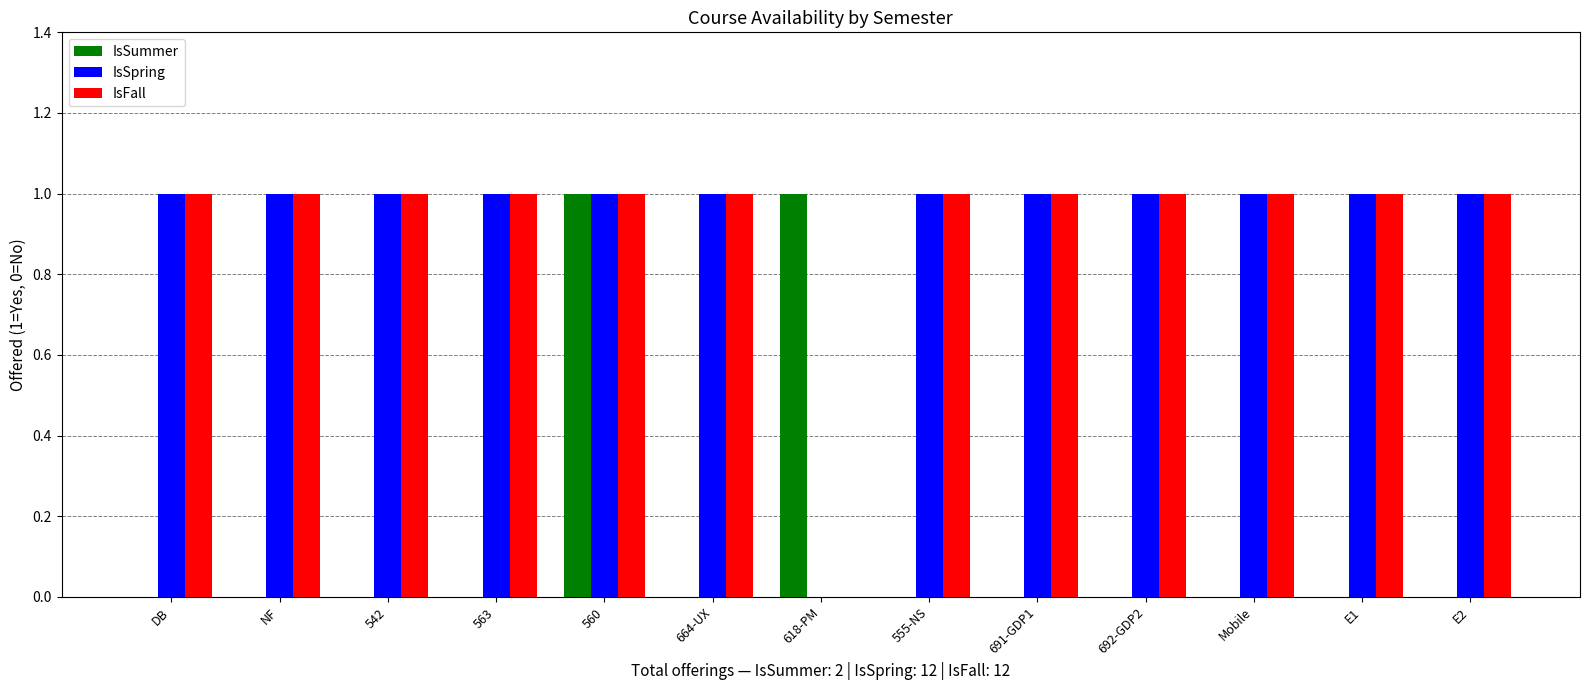

The value of IsSummer at NF is 0. True or false?

True